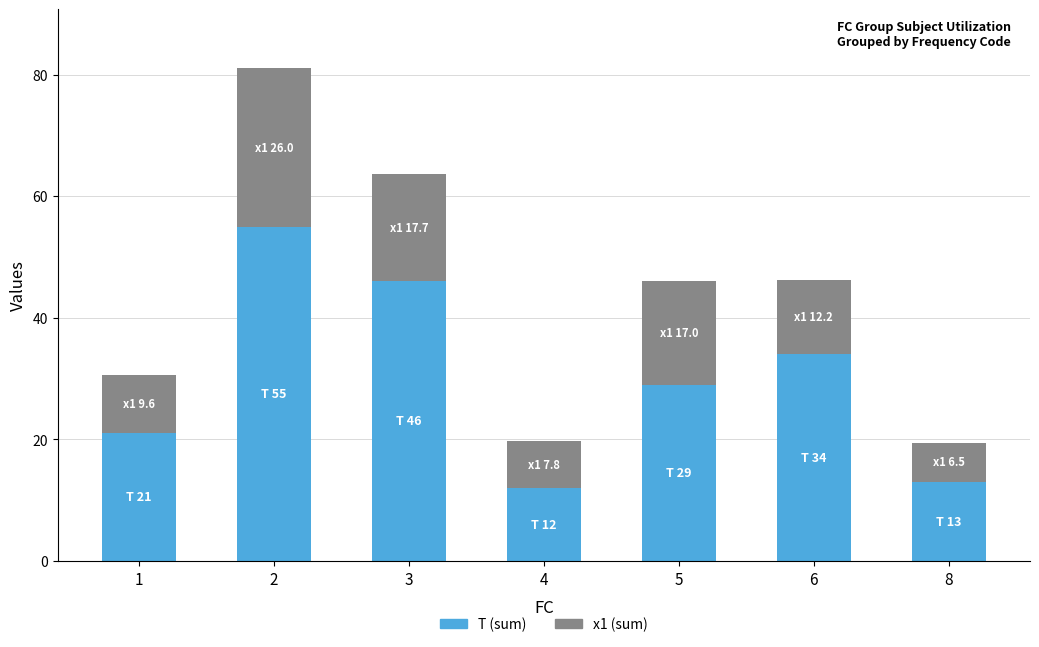

At which label is T (sum) closest to 33?

6